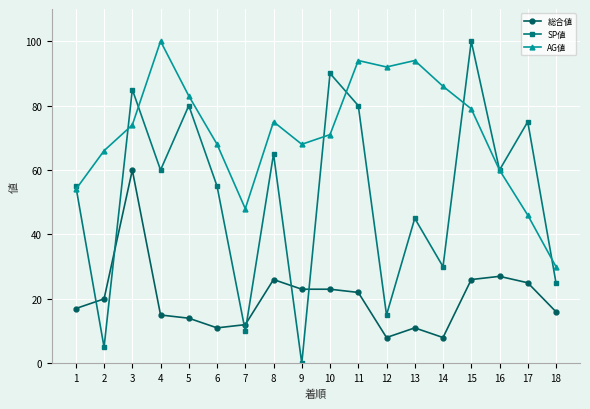

List the series in order of their overall mean, highest first.

AG値, SP値, 総合値